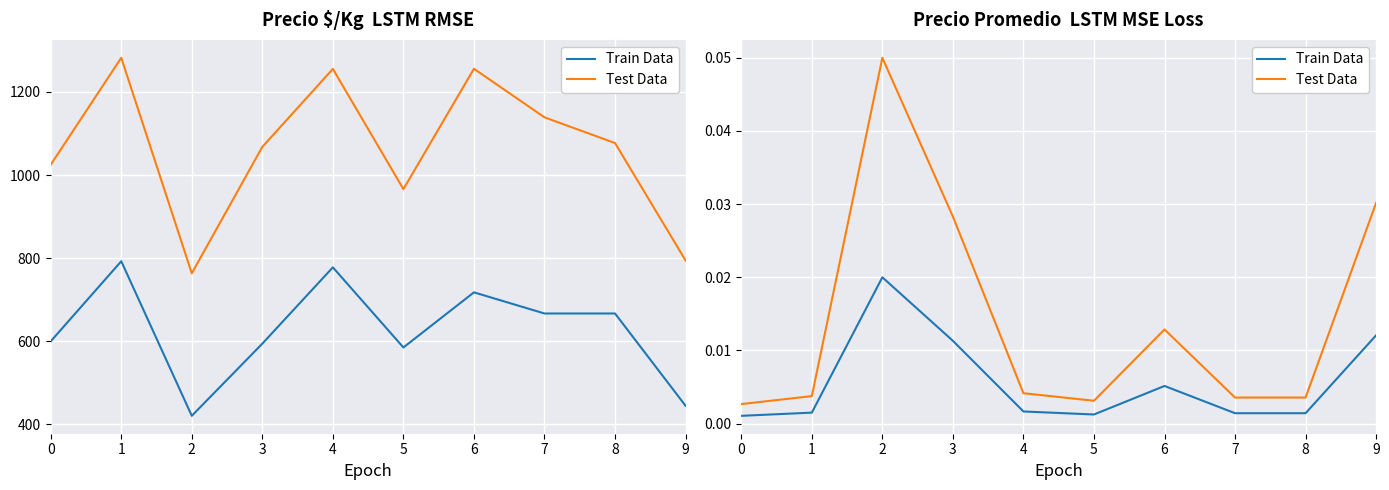

Reading right to left, what are all the values shown in this chart?

Train Data: 0.0	0.0	0.0	0.0	0.0	0.0	0.0	0.0	0.0	0.0
Test Data: 0.0	0.0	0.0	0.0	0.0	0.0	0.0	0.1	0.0	0.0